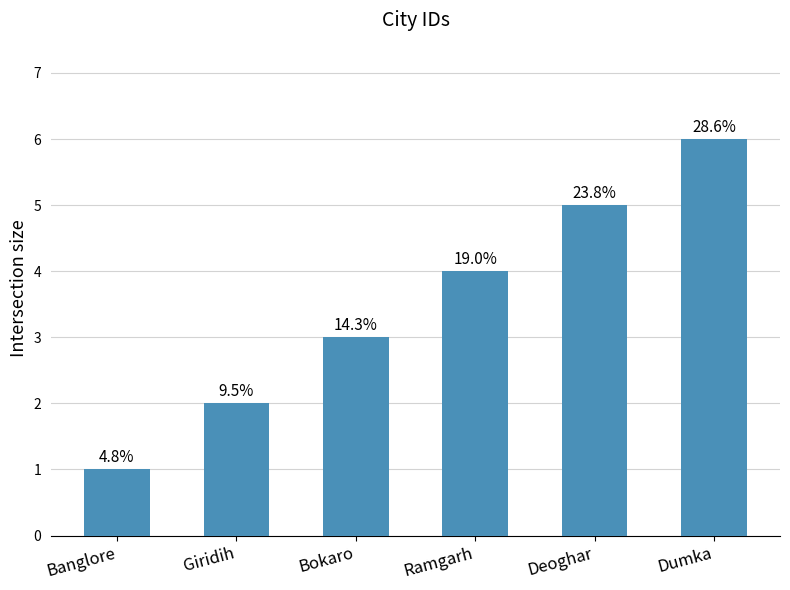

How many bars are there in total?

6